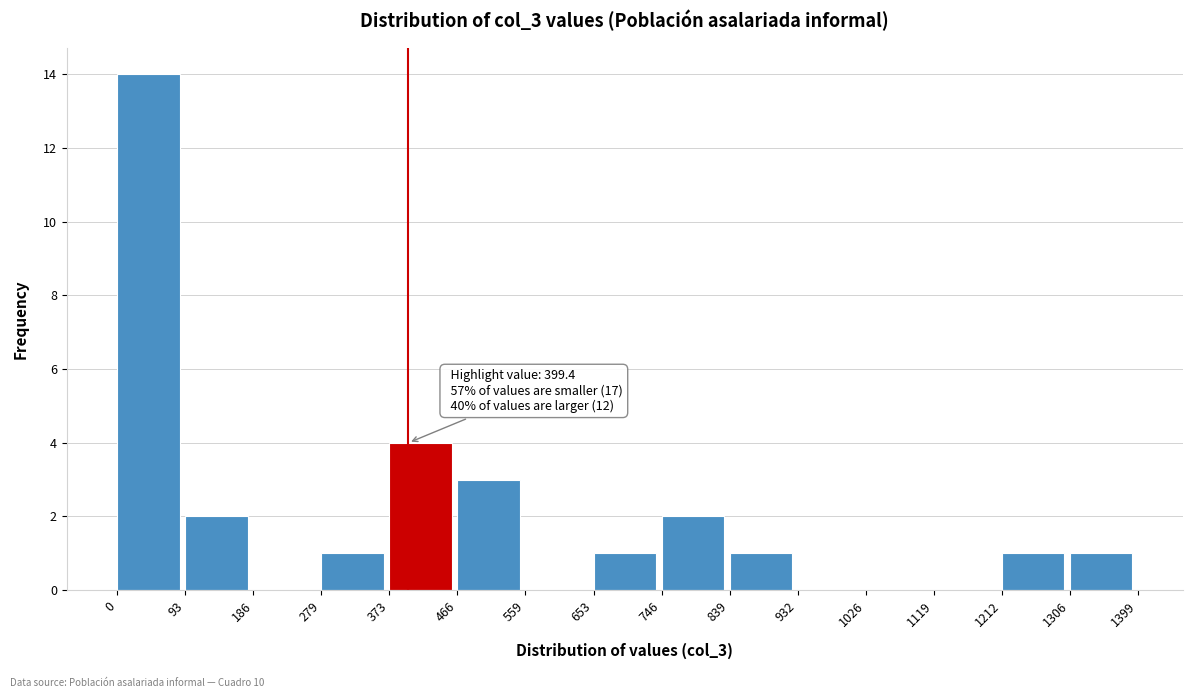

Over which range of the x-axis is the bar tallest?

0 to 93